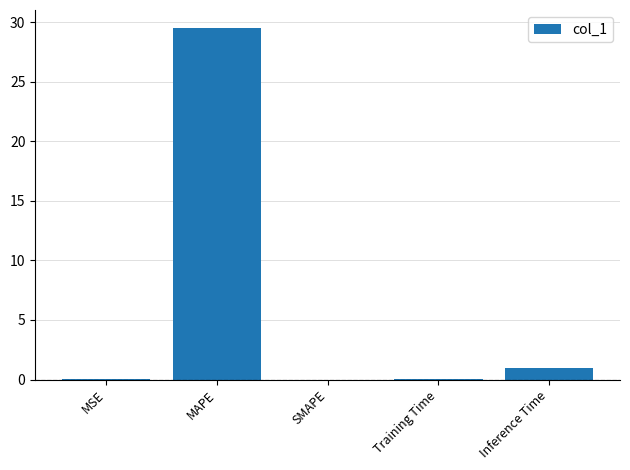

At which category does the chart reach its peak across all series?

MAPE